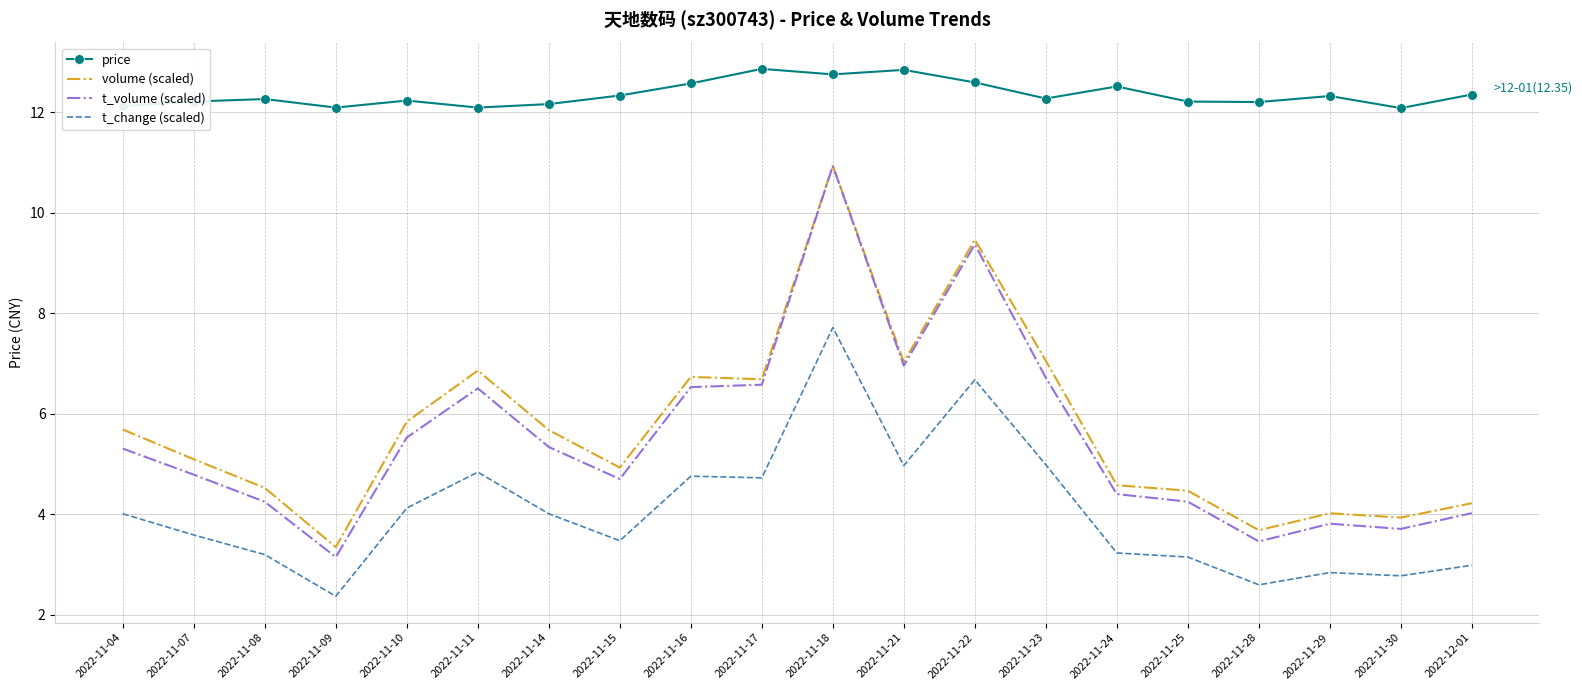

Is the value of t_volume (scaled) at 2022-11-08 greater than the value of price at 2022-11-16?

No